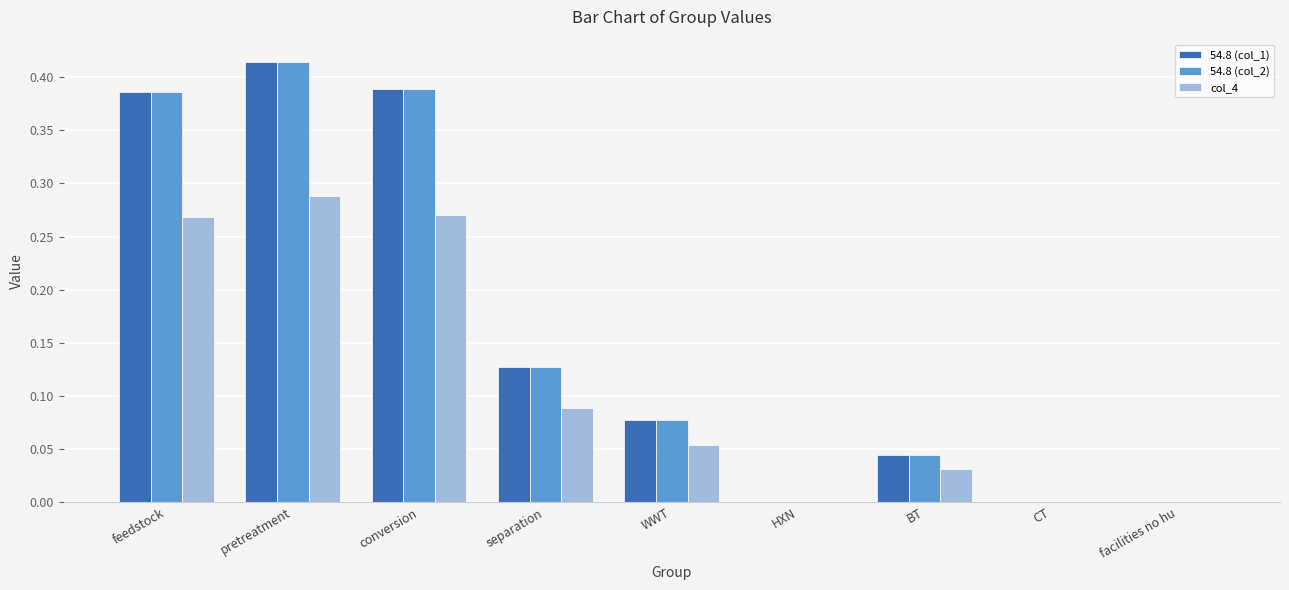

At which label does 54.8 (col_1) reach its peak?

pretreatment